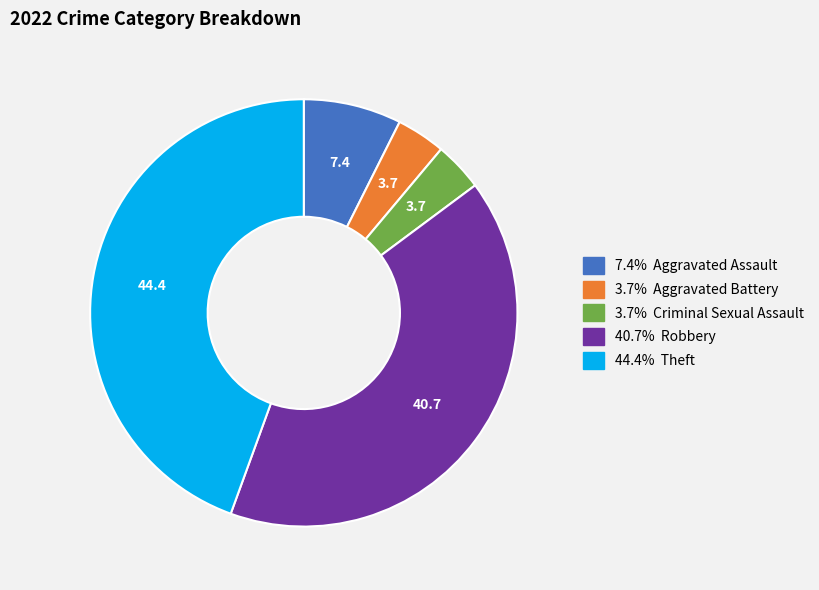

Is there a majority slice in this chart?

No